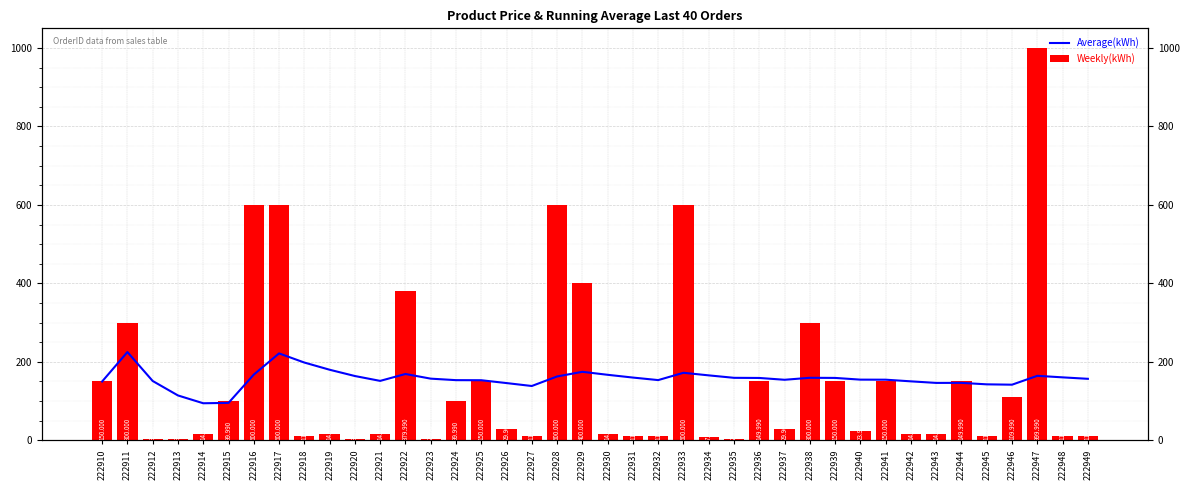

What is the approximate value of Weekly(kWh) at 222910?

150.0